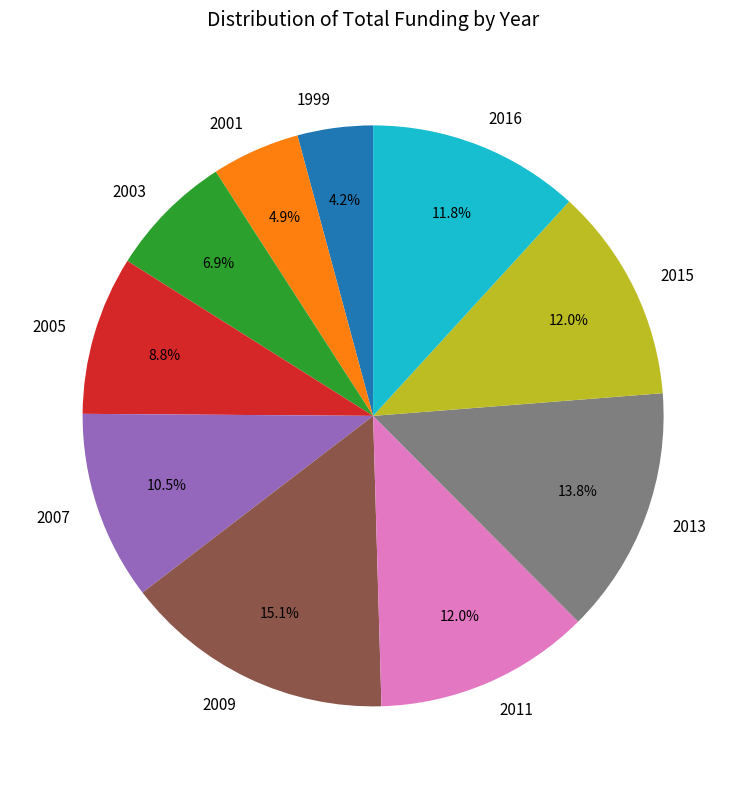

What percentage is the 2001 slice, to the nearest percent?

5%